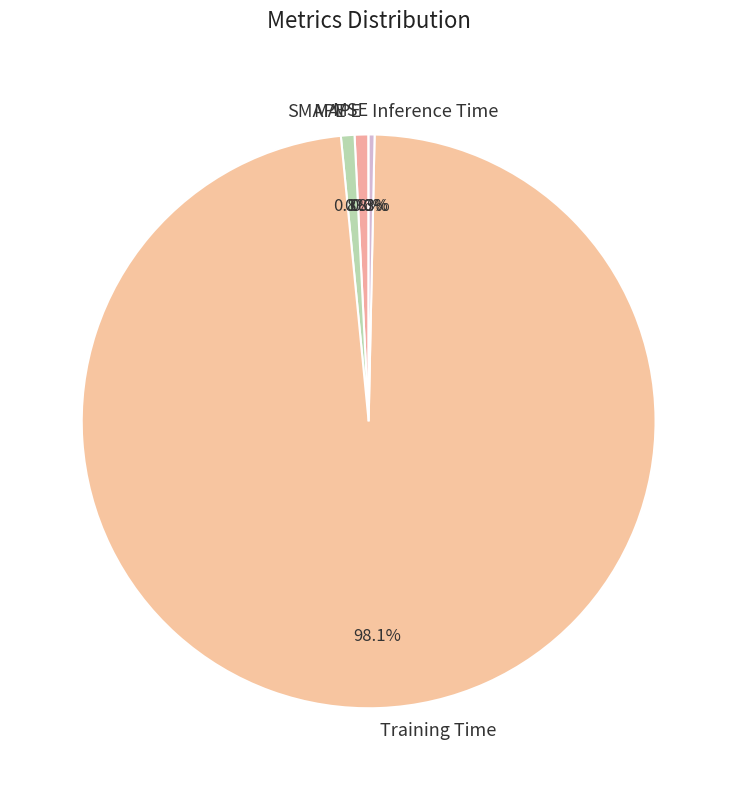

Is Training Time the majority of the pie?

Yes